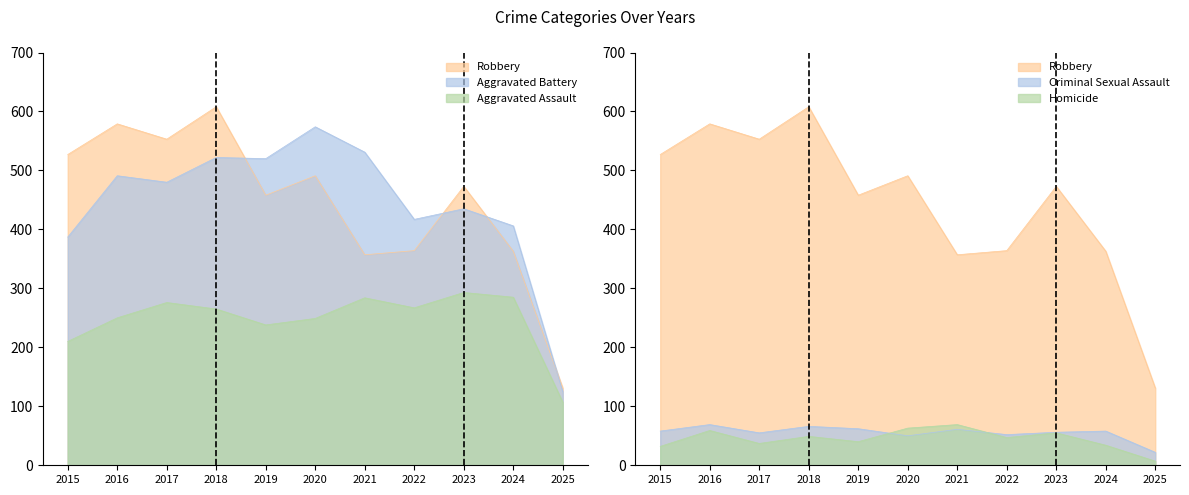

Is it true that Aggravated Assault equals 284 at 2021?

True